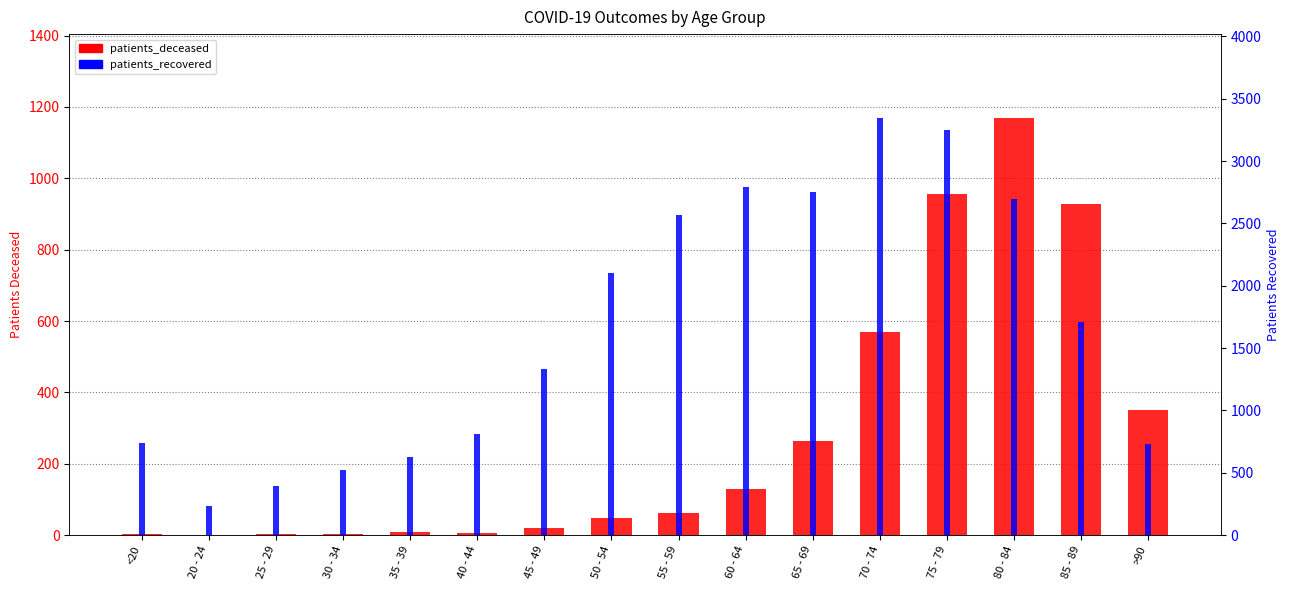

What is the sum of all patients_deceased values?

4517